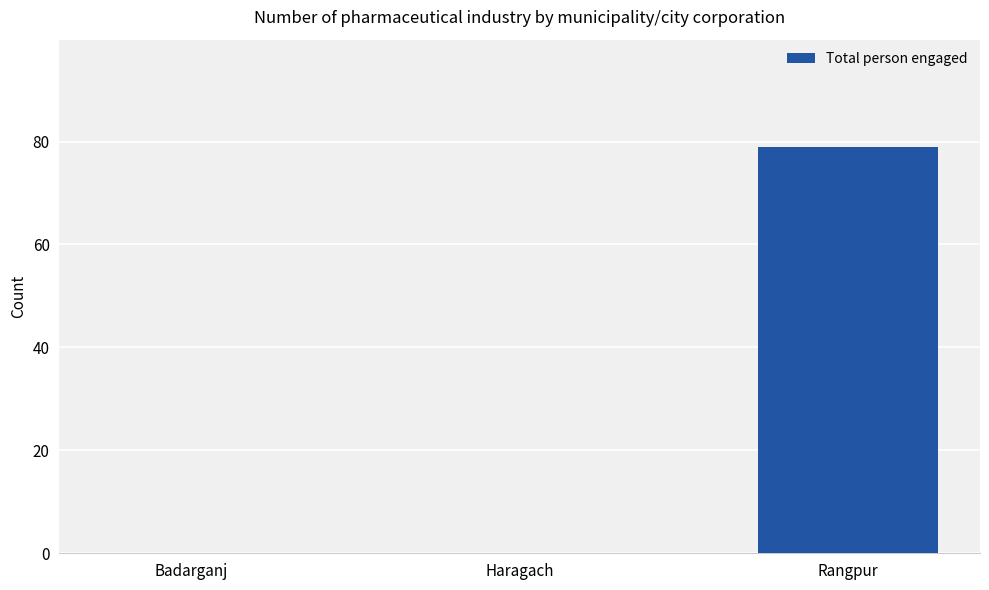

What is the greatest value displayed?

79